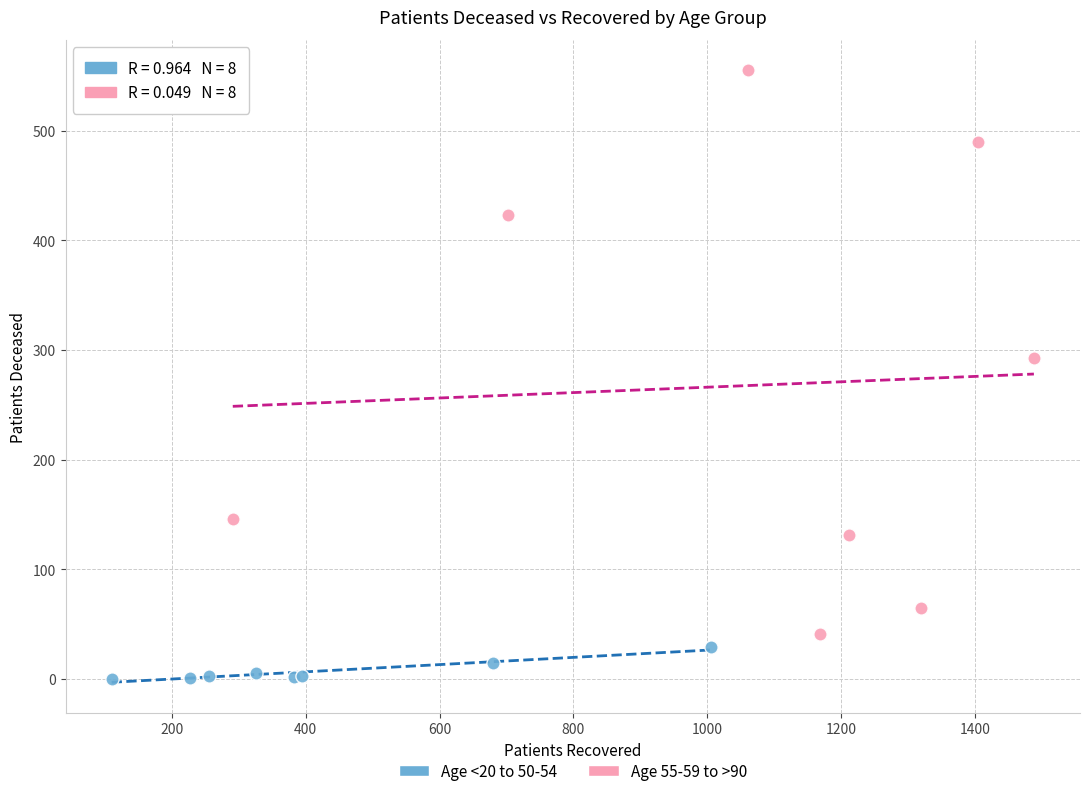

Which series contains the lowest Y value?

Age <20 to 50-54